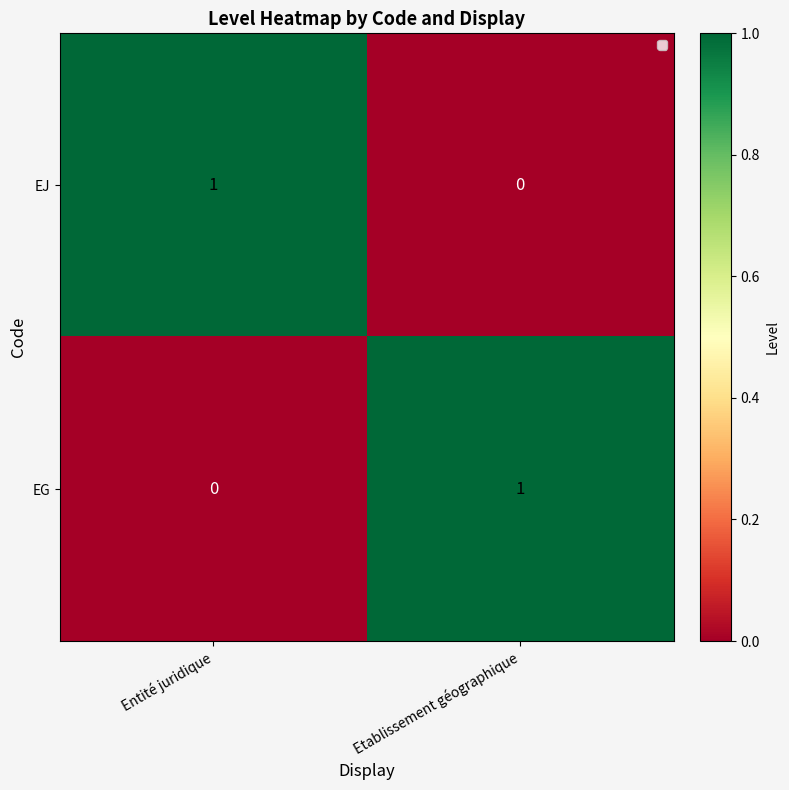

Where is EJ nearest to the value 0?

Etablissement géographique